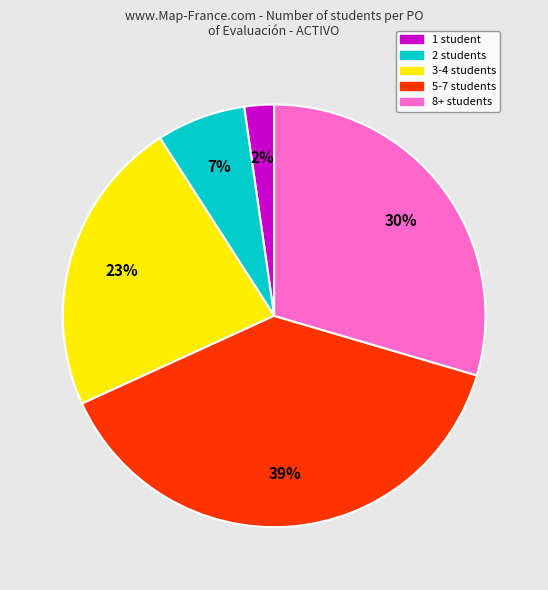

To the nearest percent, what is the average slice percentage?

20%